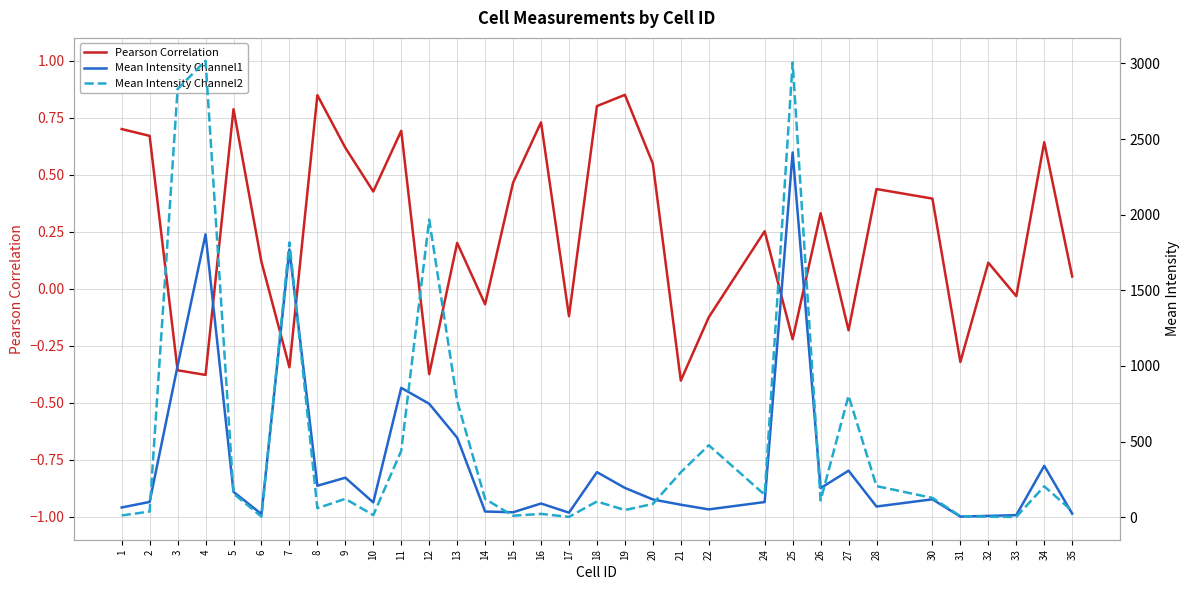

Reading left to right, what are all the values shown in this chart?

Pearson Correlation: 1=0.7	2=0.7	3=-0.4	4=-0.4	5=0.8	6=0.1	7=-0.3	8=0.8	9=0.6	10=0.4	11=0.7	12=-0.4	13=0.2	14=-0.1	15=0.5	16=0.7	17=-0.1	18=0.8	19=0.9	20=0.5	21=-0.4	22=-0.1	24=0.3	25=-0.2	26=0.3	27=-0.2	28=0.4	30=0.4	31=-0.3	32=0.1	33=-0.0	34=0.6	35=0.1
Mean Intensity Channel1: 1=64.5	2=101.0	3=1000.2	4=1870.5	5=167.7	6=20.6	7=1770.3	8=208.0	9=261.2	10=97.8	11=855.2	12=750.2	13=526.0	14=37.7	15=32.7	16=90.7	17=30.0	18=298.2	19=193.8	20=117.5	21=82.7	22=51.7	24=100.3	25=2411.8	26=192.5	27=307.7	28=70.7	30=118.5	31=4.0	32=8.7	33=13.9	34=339.7	35=23.6
Mean Intensity Channel2: 1=11.9	2=37.5	3=2831.0	4=3018.4	5=156.2	6=3.9	7=1817.0	8=59.8	9=121.5	10=13.9	11=439.4	12=1967.4	13=768.4	14=120.4	15=9.9	16=21.9	17=2.3	18=104.1	19=47.4	20=88.0	21=297.3	22=475.9	24=148.6	25=3006.6	26=111.3	27=803.2	28=205.8	30=127.7	31=7.3	32=2.9	33=2.0	34=204.4	35=40.9